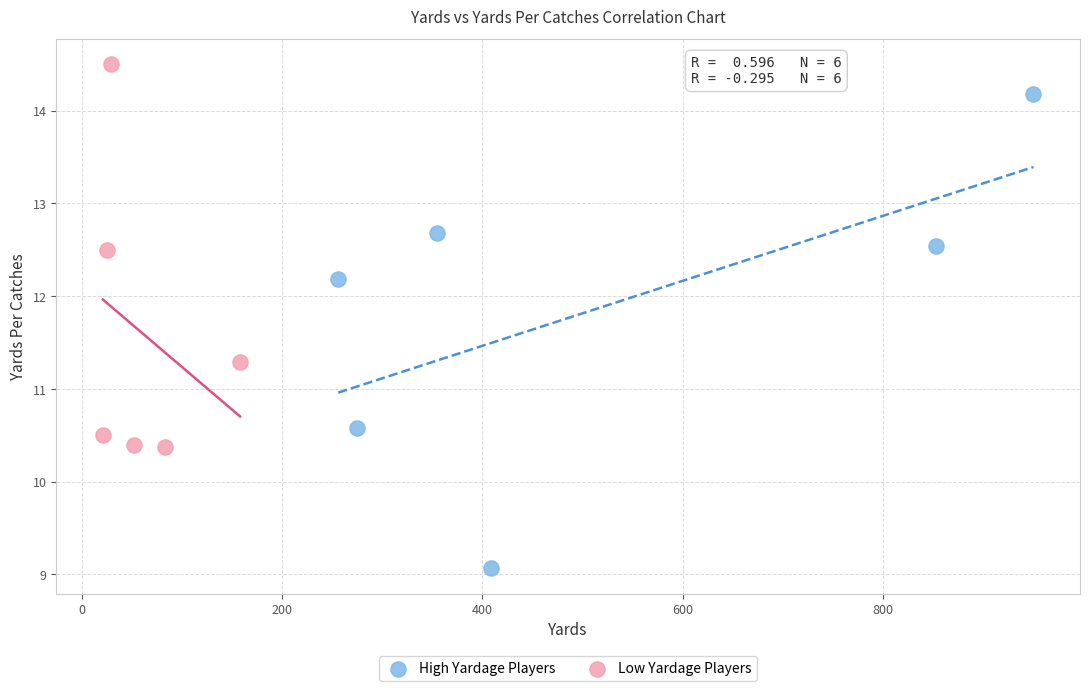

Which series reaches the minimum Y coordinate?

High Yardage Players